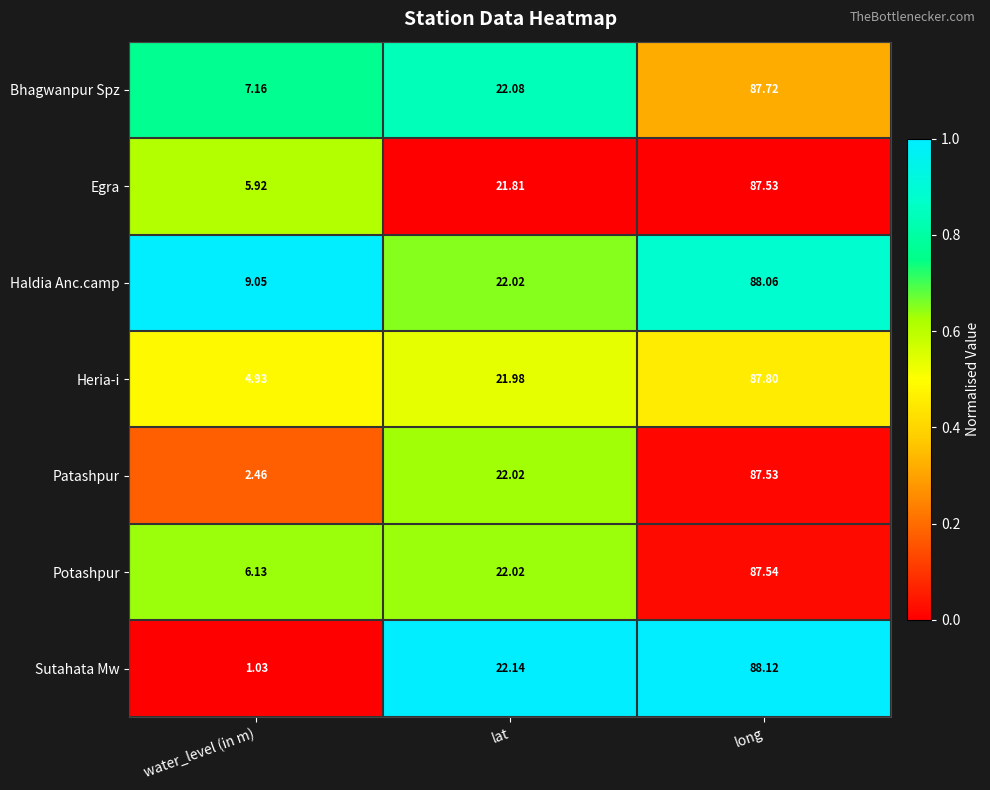

At which category is the sum across all series the highest?

long